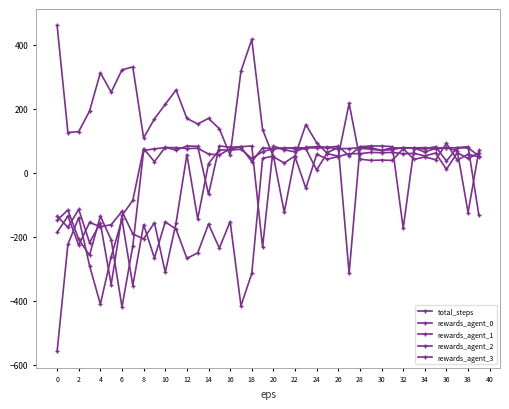

Reading right to left, extract all data points from this chart.

total_steps: 49	57	39	91	40	49	41	75	38	39	38	42	216	51	59	93	150	52	30	49	134	416	317	54	137	169	152	169	258	213	168	108	330	321	251	312	192	128	125	460
rewards_agent_0: 61	44	62	10	61	52	60	59	63	62	63	59	59	50	42	57	-49	49	-124	52	44	-315	-416	-153	-236	-161	-251	-268	-177	-154	-267	-163	-353	-146	-263	-411	-291	-141	-224	-559
rewards_agent_1: 69	-125	68	78	76	64	77	78	72	69	73	76	-315	78	63	8	74	75	77	75	77	34	80	74	55	58	76	75	78	78	74	69	-229	-420	-210	-136	-258	-209	-117	-149
rewards_agent_2: -134	81	78	36	81	74	75	-174	81	83	83	81	52	82	79	81	79	65	71	83	-233	83	81	79	83	-68	82	83	70	79	34	75	-87	-134	-350	-158	-219	-115	-171	-136
rewards_agent_3: 52	77	77	78	73	78	77	76	78	69	78	78	75	75	78	77	77	78	75	75	65	44	73	70	71	28	-145	56	-157	-312	-157	-207	-192	-121	-163	-169	-156	-227	-136	-187